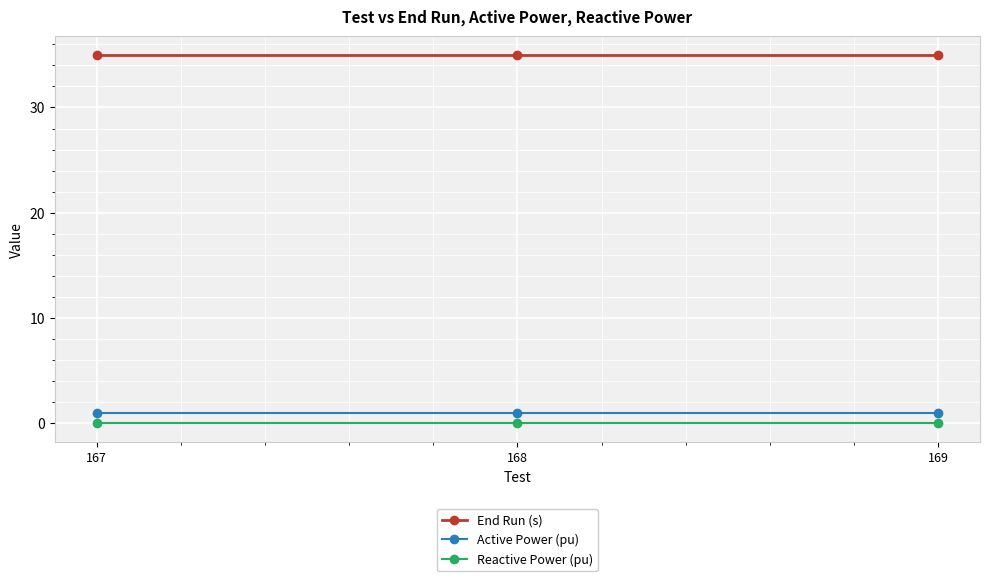

How many categories are shown in the chart?

3